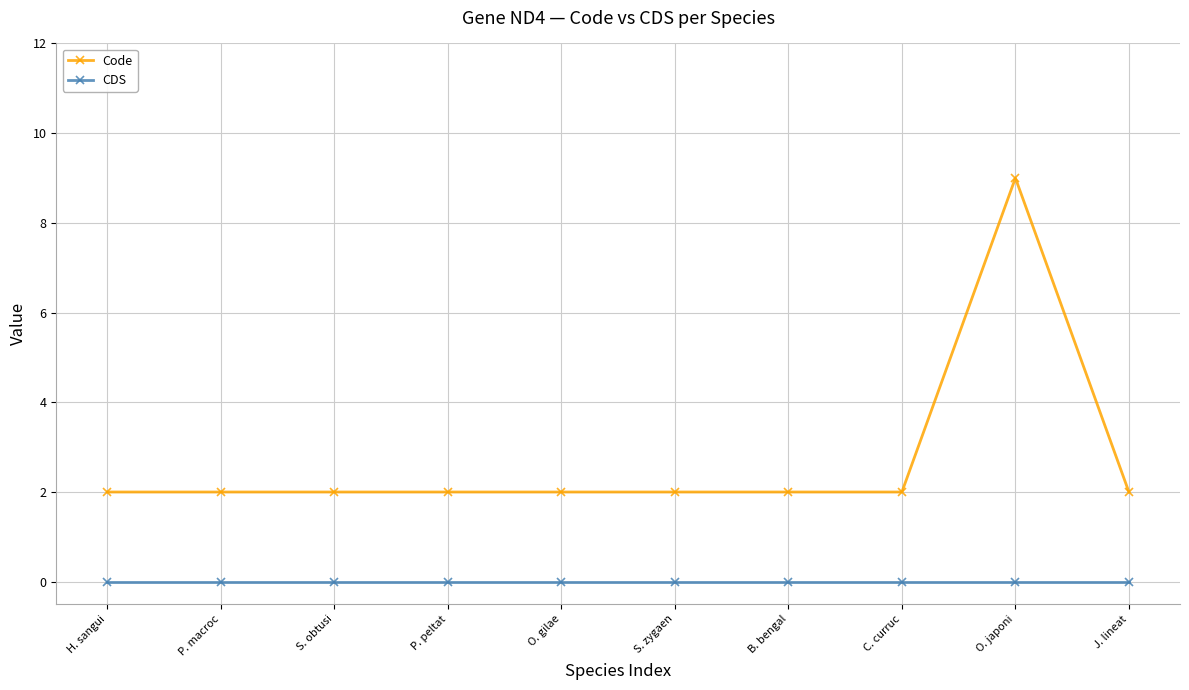

List the series in order of their overall mean, lowest first.

CDS, Code